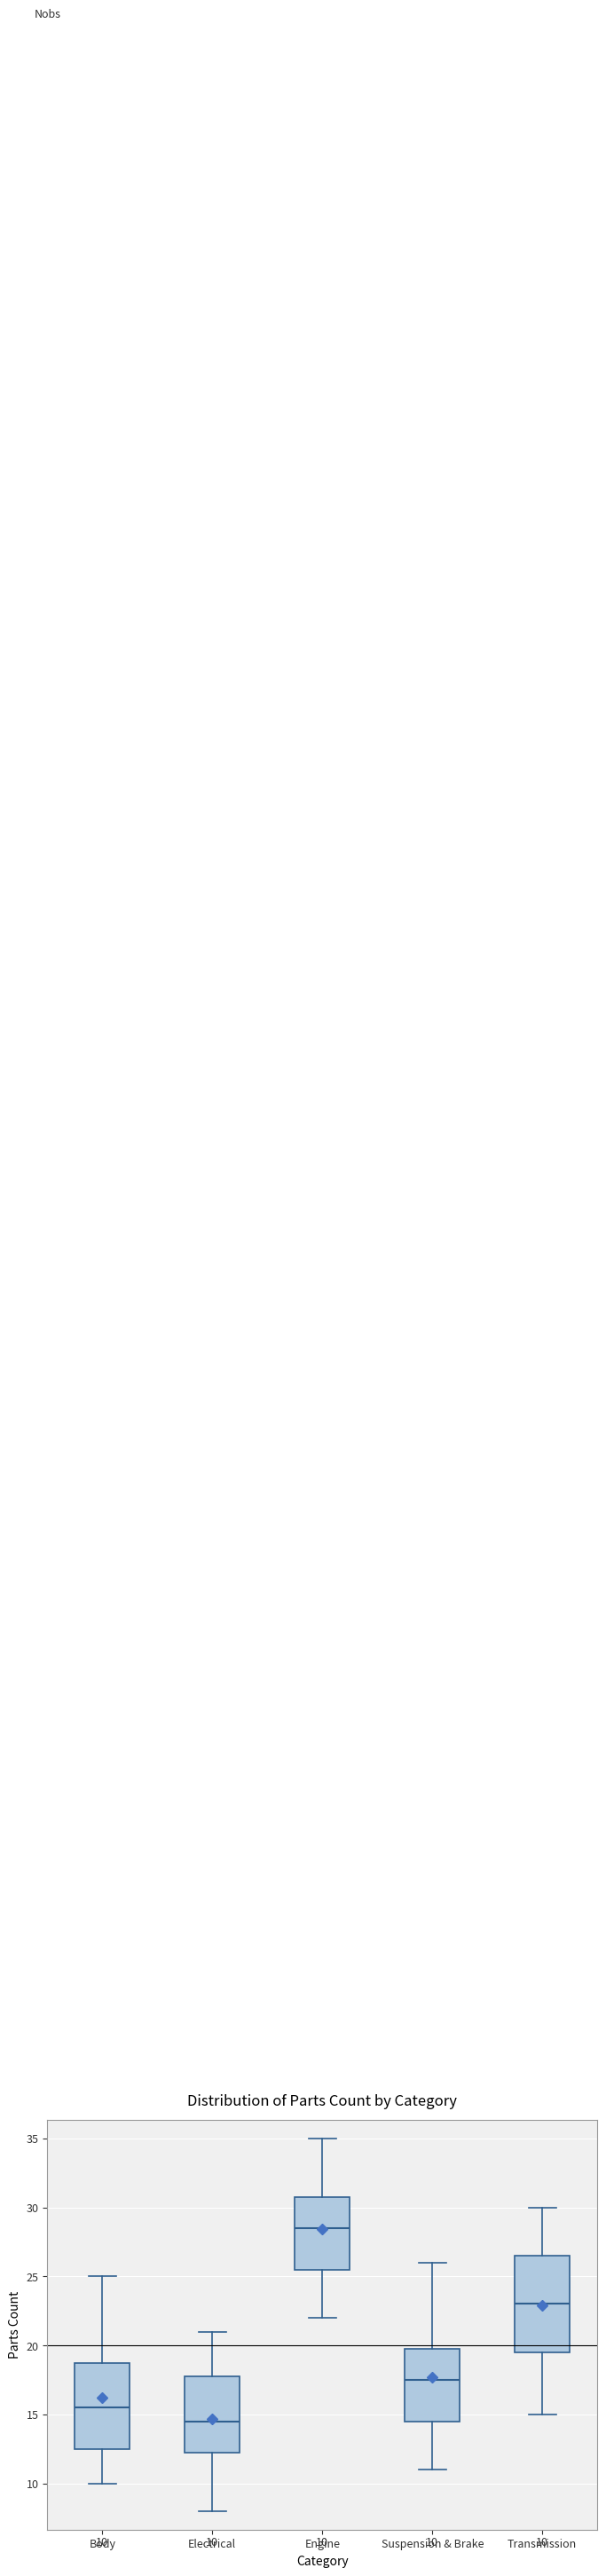

Comparing the boxes themselves (not the whiskers), which one is the tallest?

Transmission